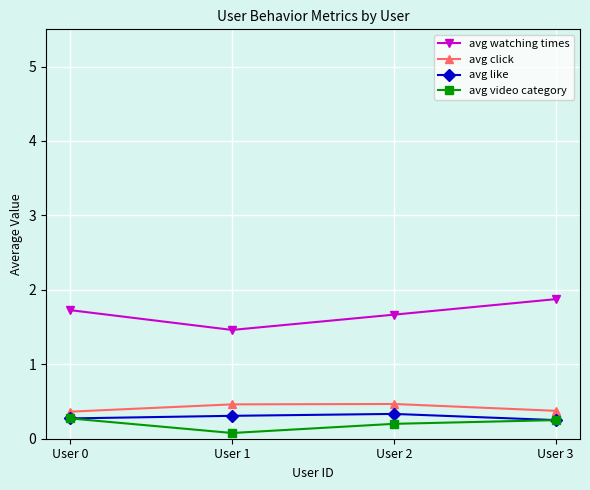

How many lines are shown in the chart?

4